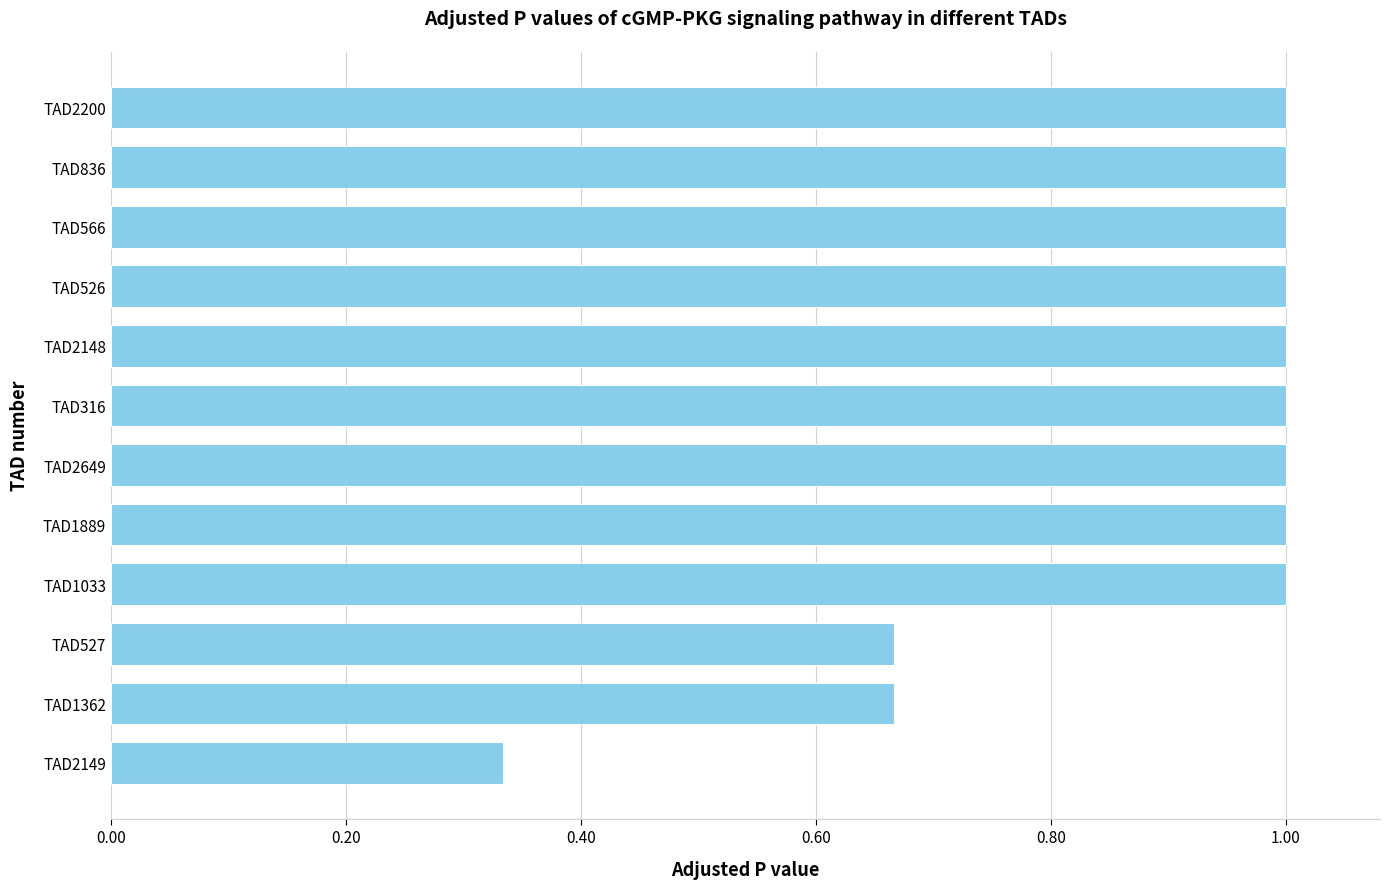

At which label is the value closest to 0?

TAD2149